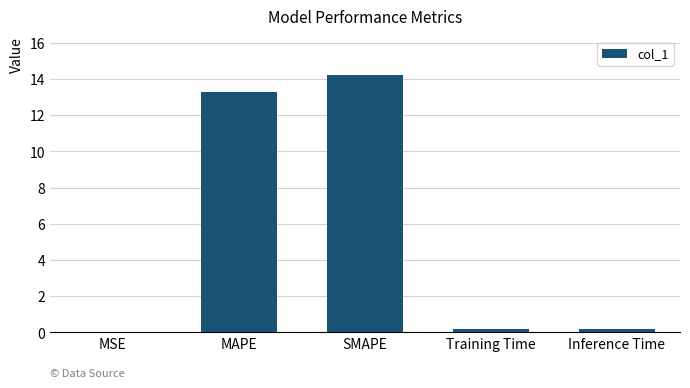

What is the greatest value displayed?

14.2